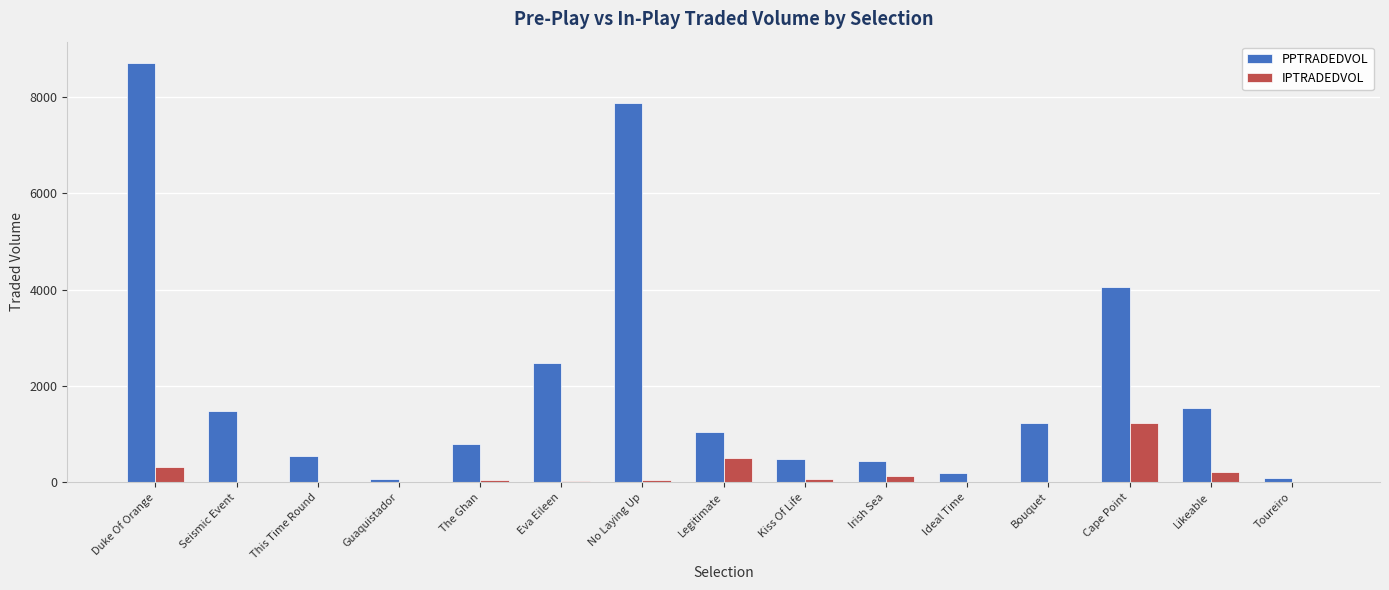

At which label is PPTRADEDVOL closest to 4385?

Cape Point